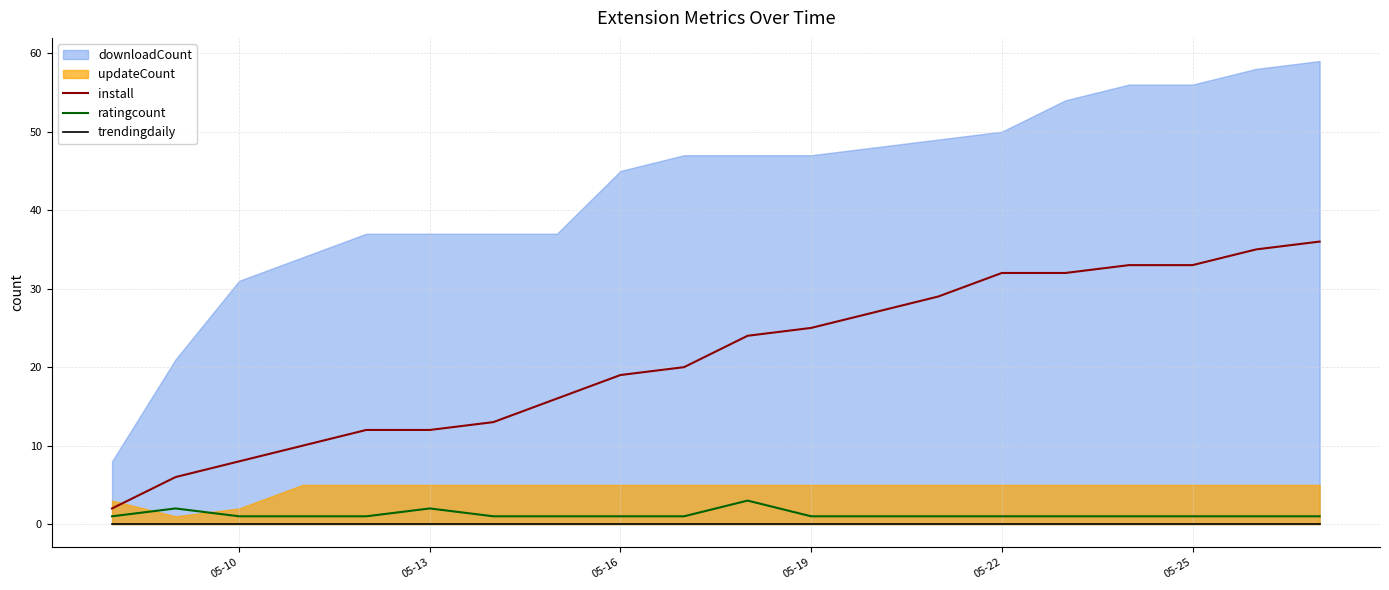

The install series shows 26 at 05-16. True or false?

False